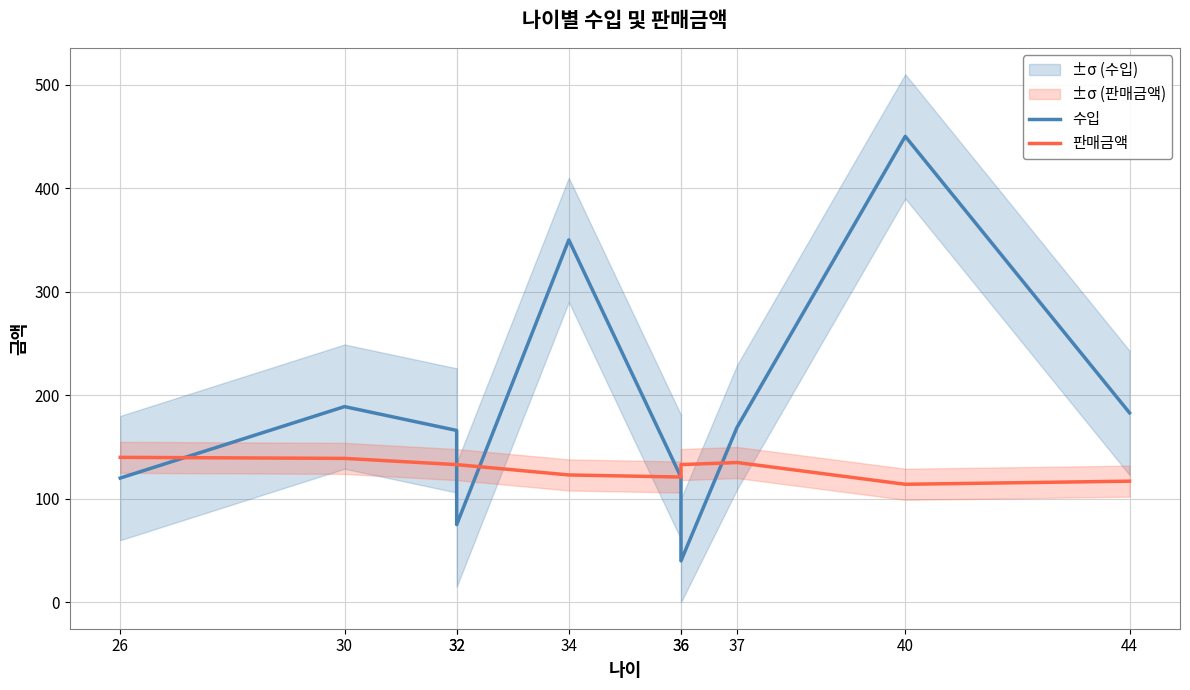

List the labels in order of 수입 value, smallest first.

36, 32, 26, 36, 32, 37, 44, 30, 34, 40